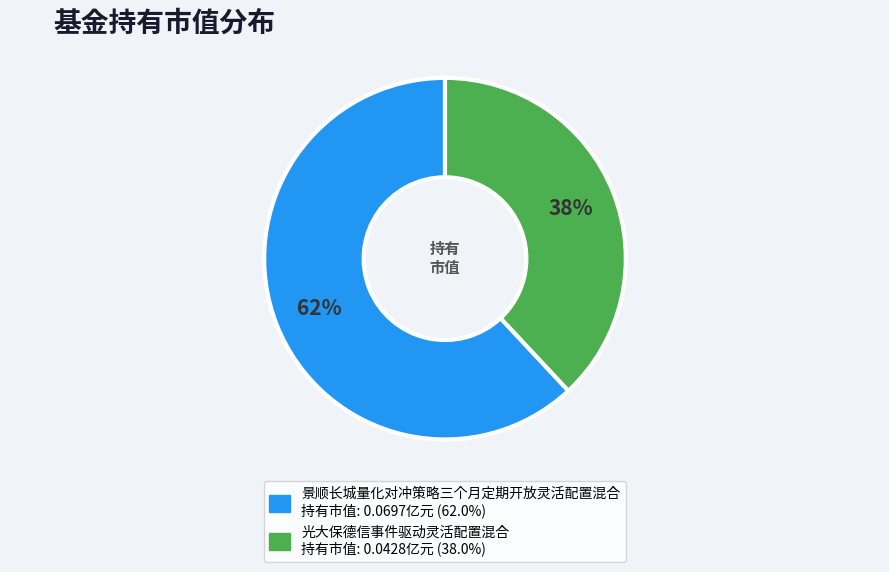

Between 光大保德信事件驱动灵活配置混合 and 景顺长城量化对冲策略三个月定期开放灵活配置混合, which is larger?

景顺长城量化对冲策略三个月定期开放灵活配置混合